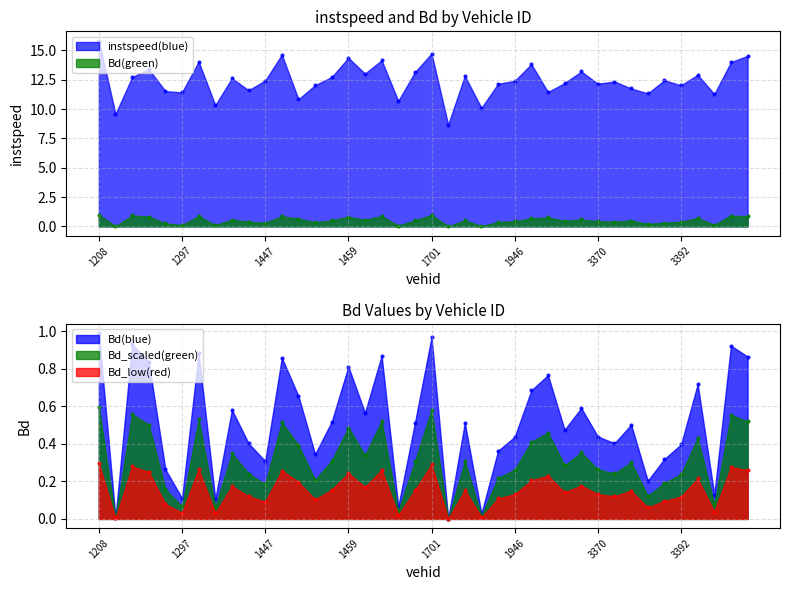

At which category is the sum across all series the highest?

1208